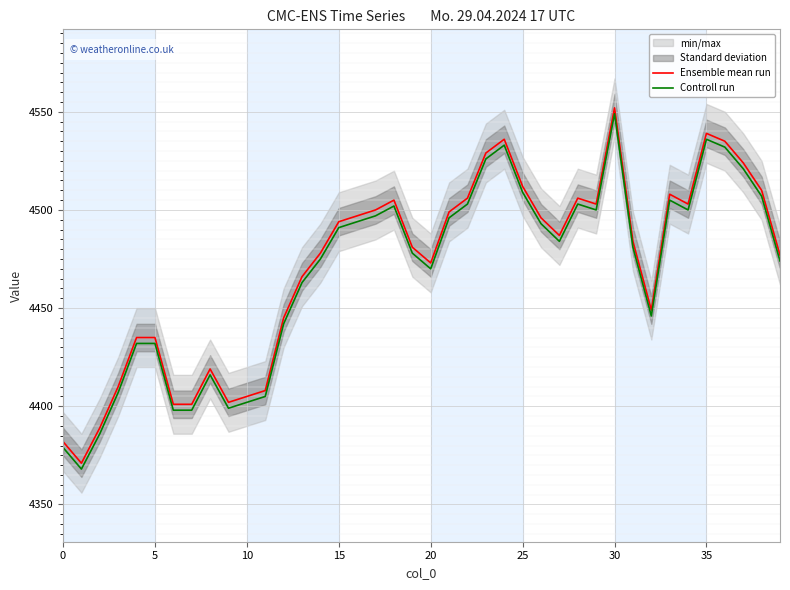

What is the difference between the highest and lowest values at 34?

3